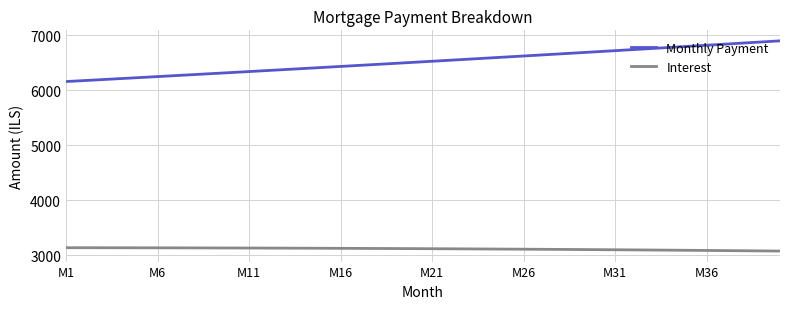

What is the difference between the maximum and minimum values in the Monthly Payment series?

740.6